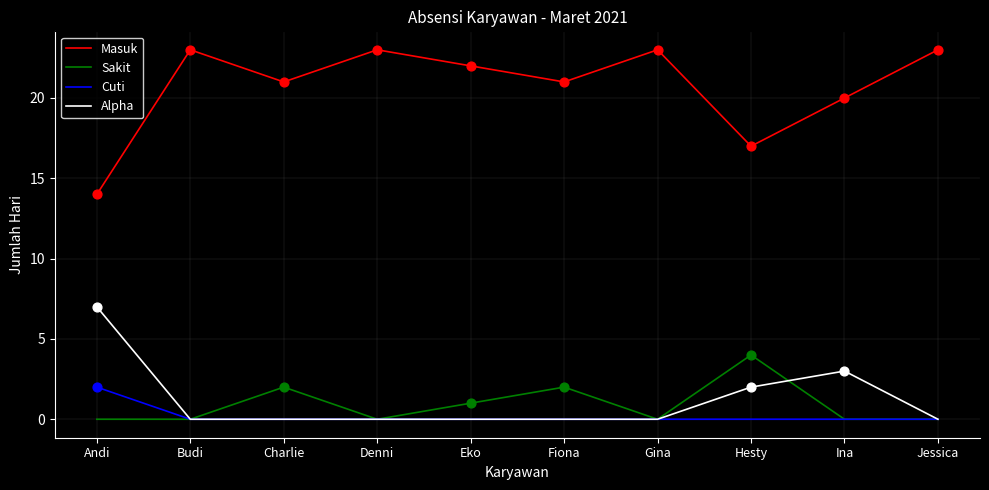

Which series has the largest range (max minus min)?

Masuk